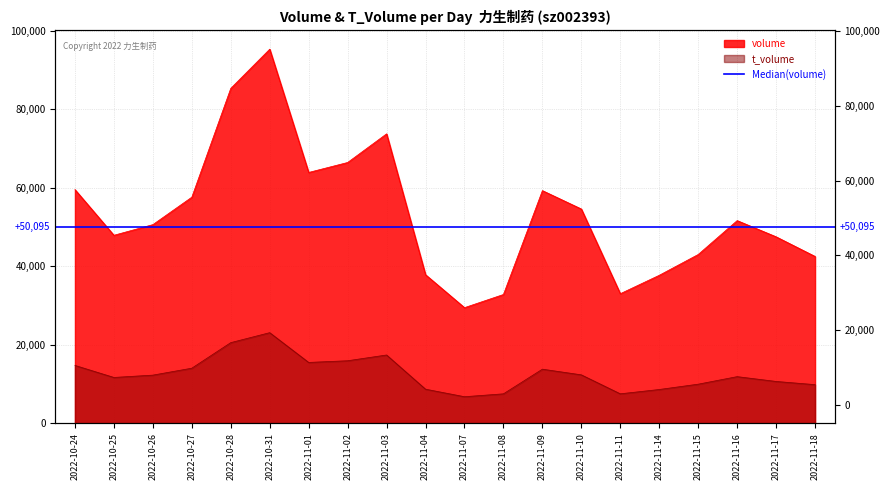

True or false: t_volume and volume intersect in this chart.

False